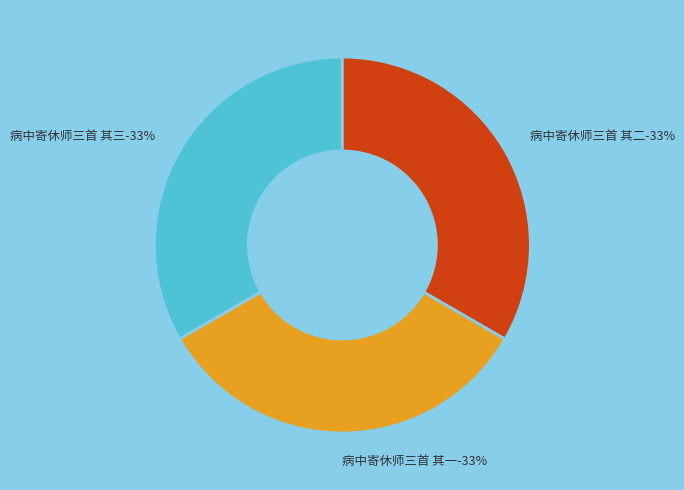

Does 病中寄休师三首 其二 represent more than half of the total?

No